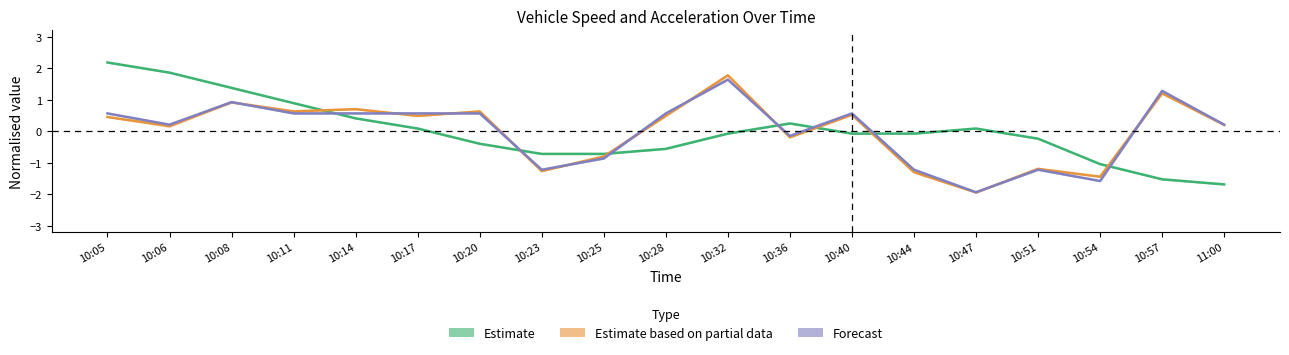

Reading right to left, extract all data points from this chart.

Estimate: 11:00=-1.7	10:57=-1.5	10:54=-1.0	10:51=-0.2	10:47=0.1	10:44=-0.1	10:40=-0.1	10:36=0.2	10:32=-0.1	10:28=-0.6	10:25=-0.7	10:23=-0.7	10:20=-0.4	10:17=0.1	10:14=0.4	10:11=0.9	10:08=1.4	10:06=1.9	10:05=2.2
Estimate based on partial data: 11:00=0.2	10:57=1.2	10:54=-1.4	10:51=-1.2	10:47=-1.9	10:44=-1.3	10:40=0.5	10:36=-0.2	10:32=1.8	10:28=0.5	10:25=-0.8	10:23=-1.3	10:20=0.6	10:17=0.5	10:14=0.7	10:11=0.6	10:08=0.9	10:06=0.2	10:05=0.4
Forecast: 11:00=0.2	10:57=1.3	10:54=-1.6	10:51=-1.2	10:47=-1.9	10:44=-1.2	10:40=0.6	10:36=-0.2	10:32=1.6	10:28=0.6	10:25=-0.9	10:23=-1.2	10:20=0.6	10:17=0.6	10:14=0.6	10:11=0.6	10:08=0.9	10:06=0.2	10:05=0.6